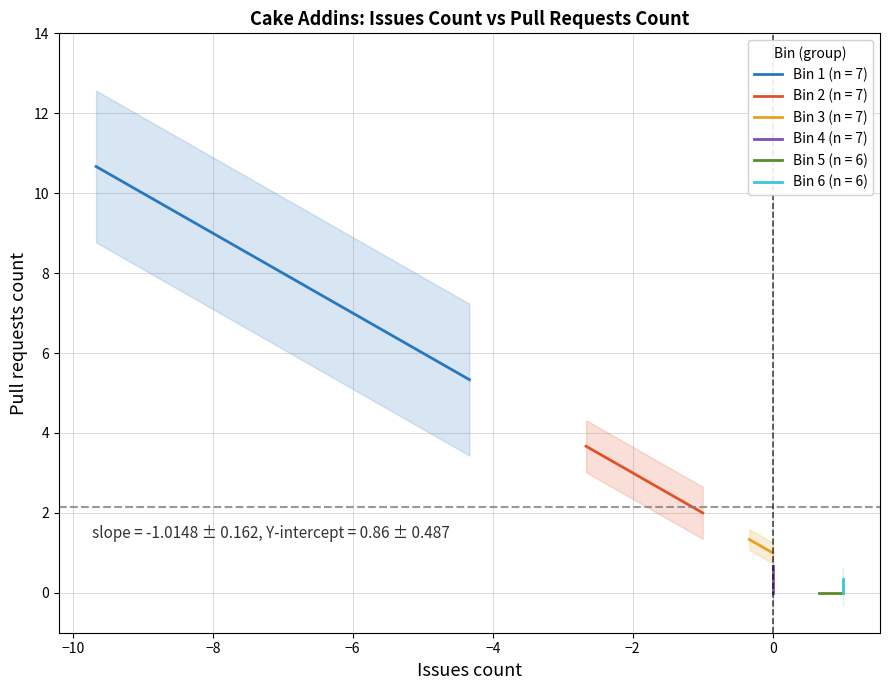

The value of Pull requests count at Cake.AWS.EC2 is 4. True or false?

False